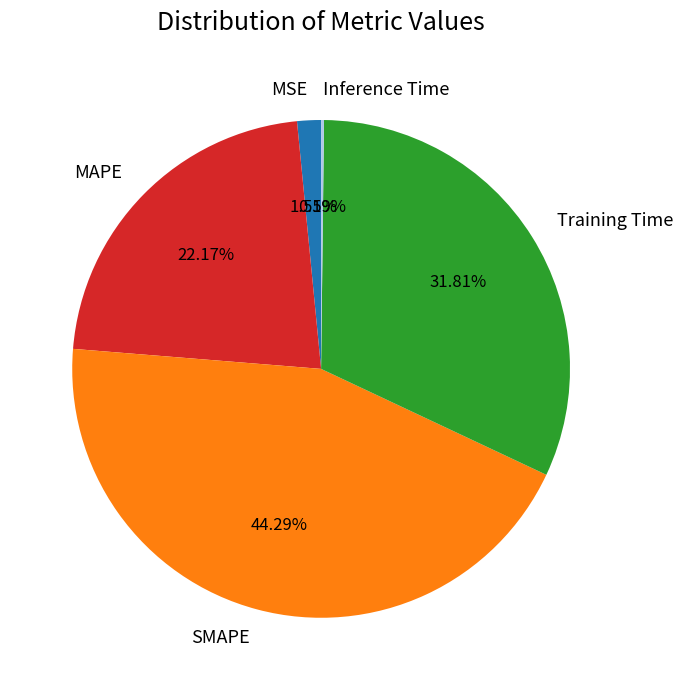

Which has a higher value, Training Time or SMAPE?

SMAPE